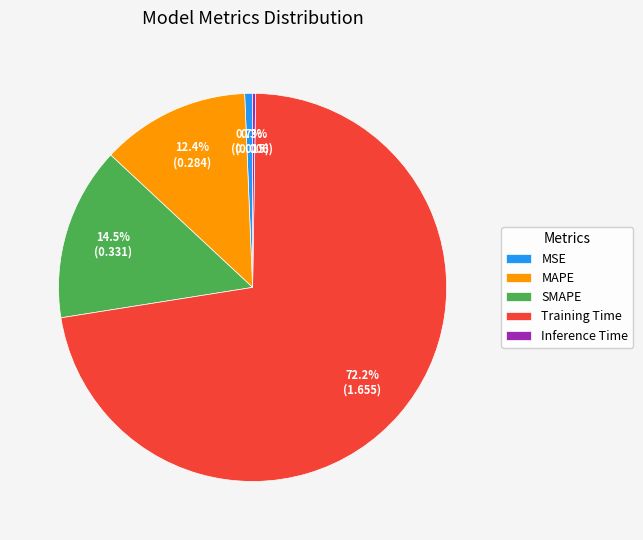

Which has a higher value, MAPE or Training Time?

Training Time